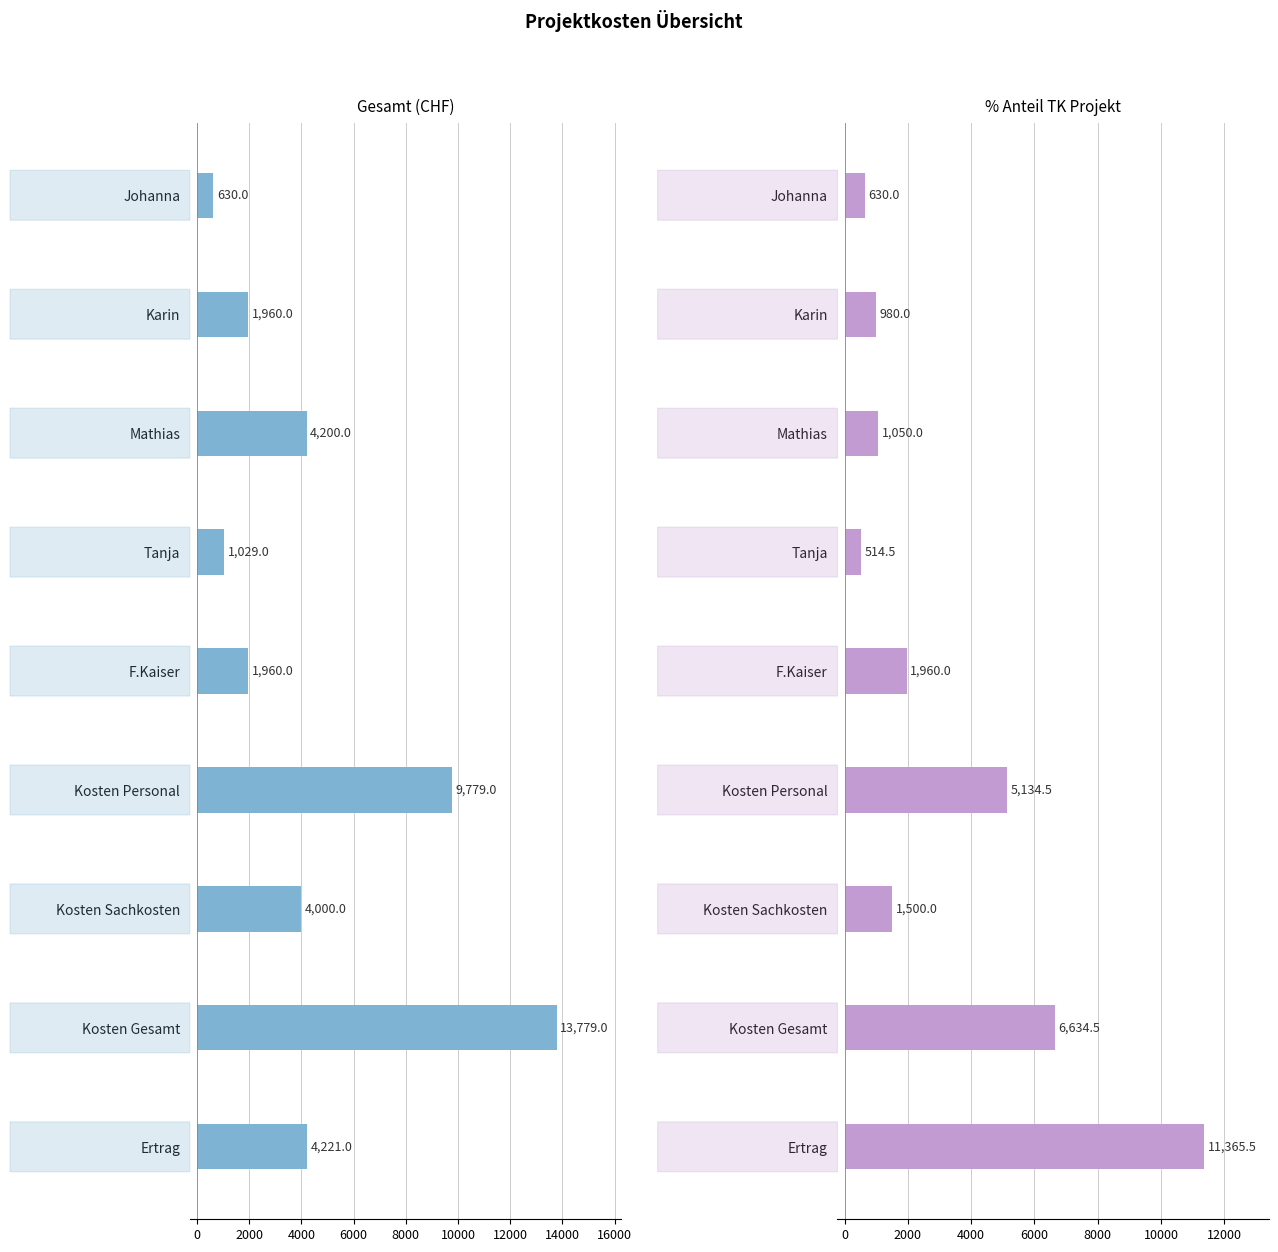

What is the difference between the second highest and second lowest values in the % Anteil TK Projekt series?

6004.5